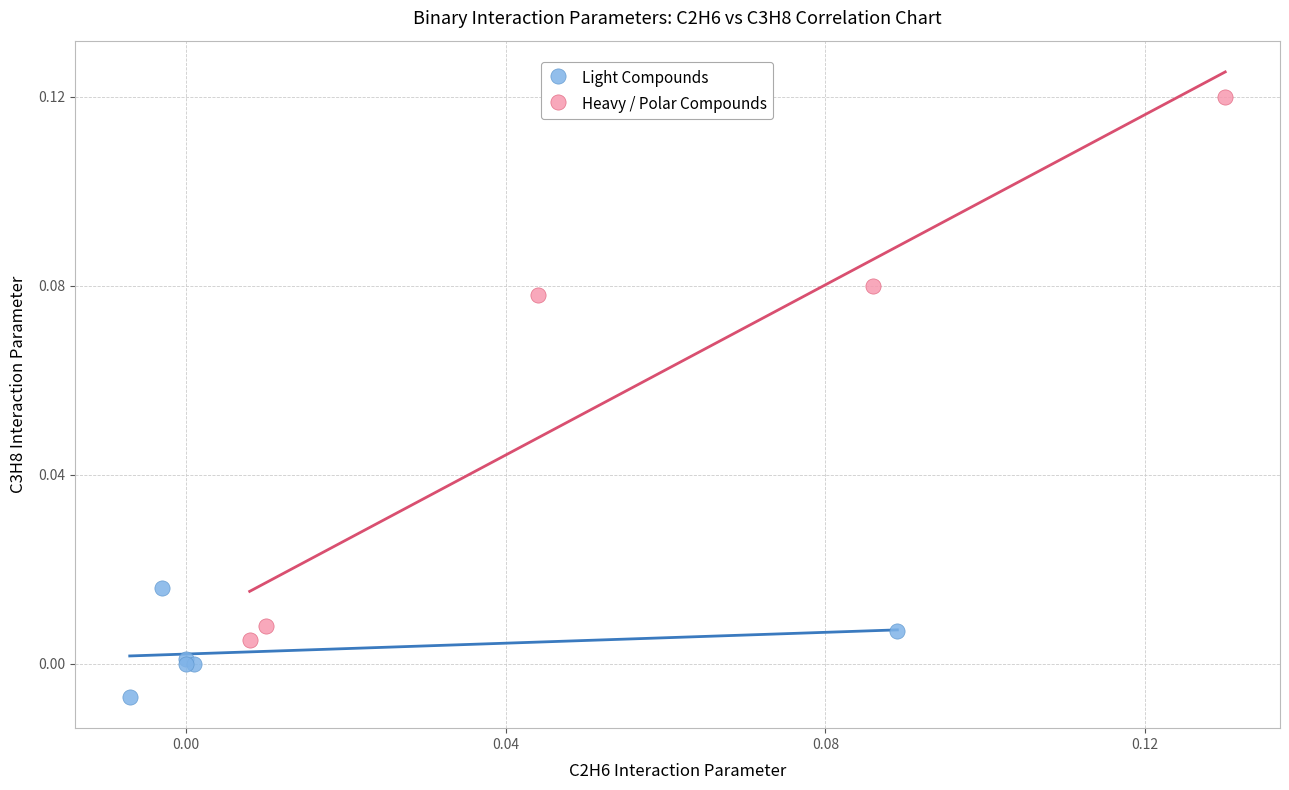

Which series has the largest Y range (max minus min)?

Heavy / Polar Compounds